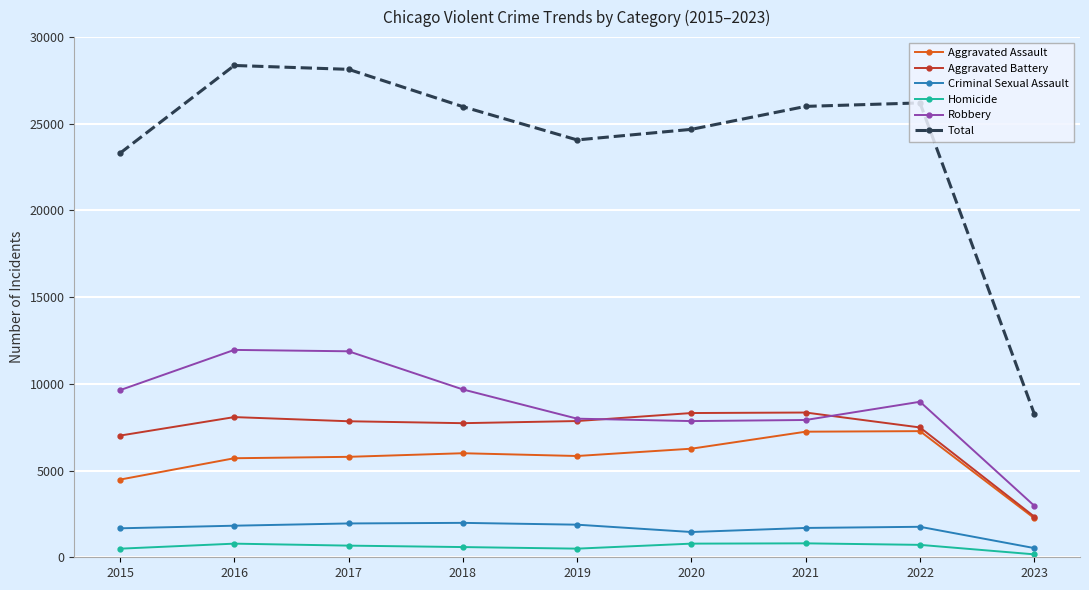

At 2018, list the series in order from largest to smallest.

Total, Robbery, Aggravated Battery, Aggravated Assault, Criminal Sexual Assault, Homicide